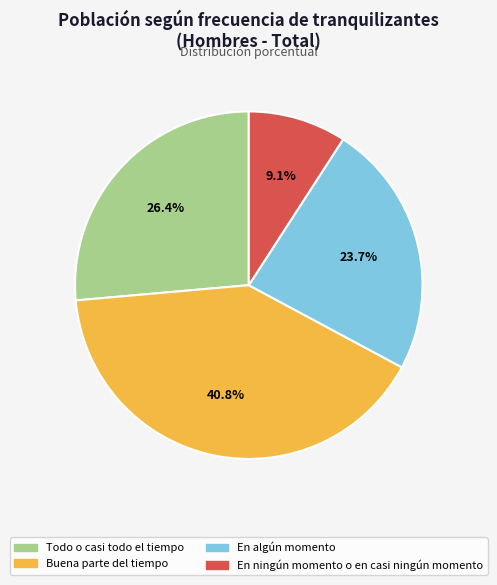

To the nearest percent, what portion does En ningún momento o en casi ningún momento represent?

9%